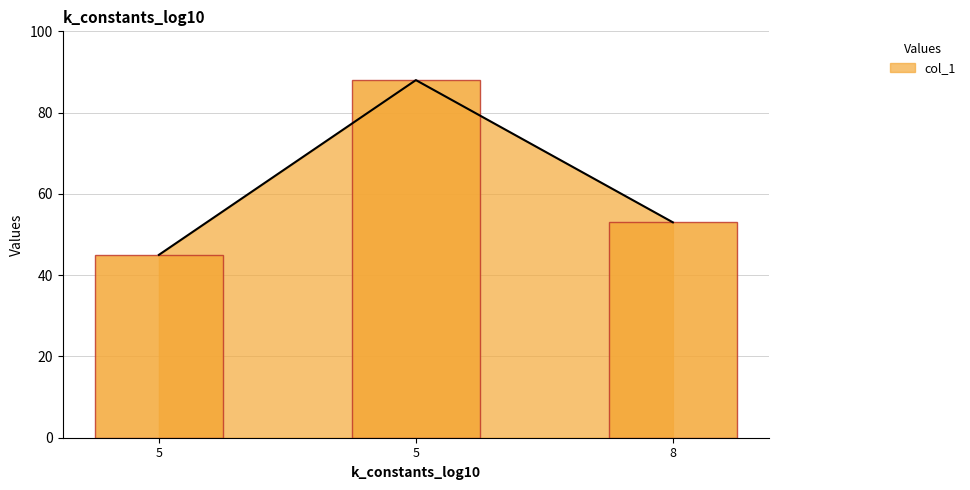

At which category does the chart reach its minimum across all series?

5